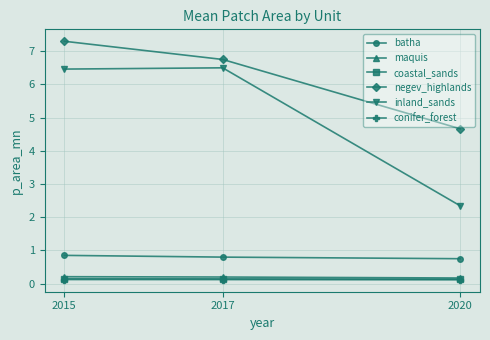

At how many categories does at least one series exceed 2?

3